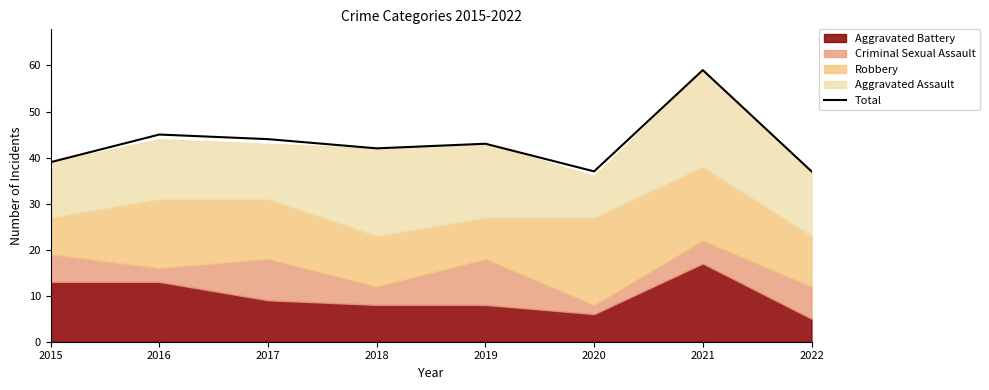

Read the value at 2020, to the nearest 5.

35